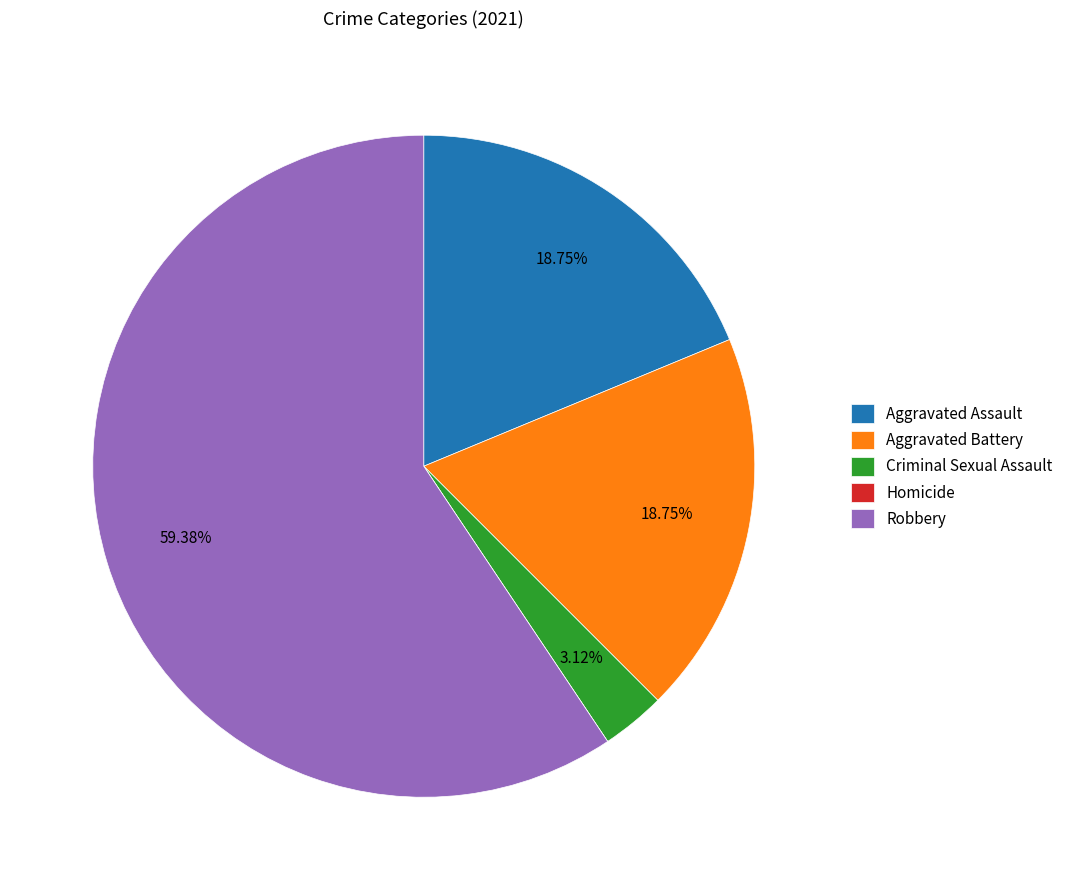

Which category has the biggest portion of the pie?

Robbery